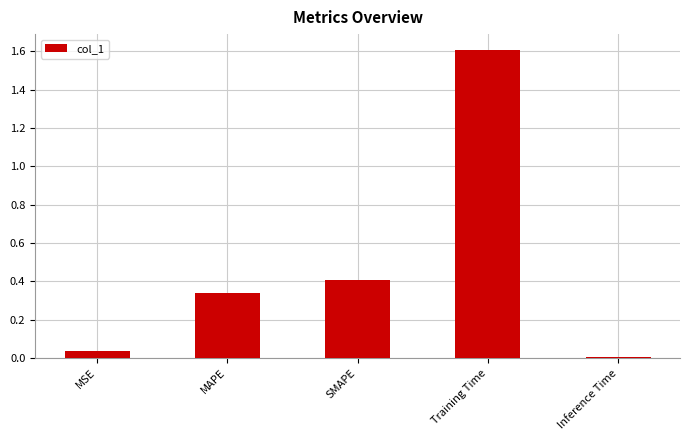

True or false: the data shows 0.1 at MSE.

False